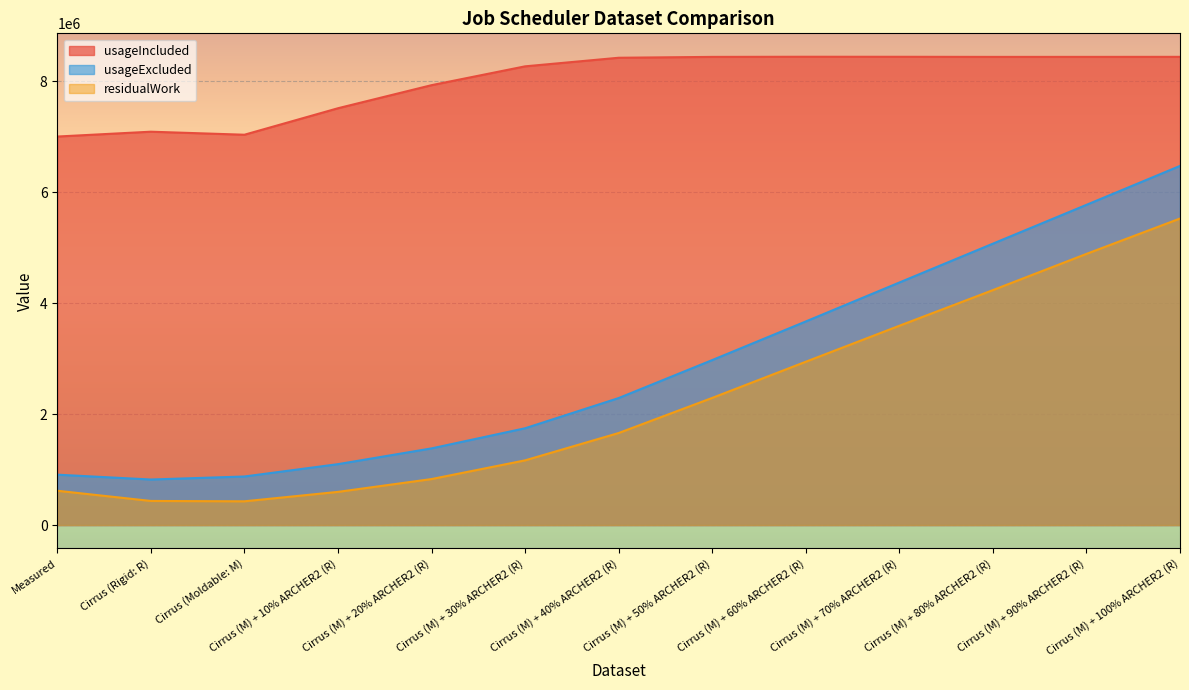

Which series changed the most between Cirrus (Moldable: M) and Cirrus (M) + 50% ARCHER2 (R)?

usageExcluded